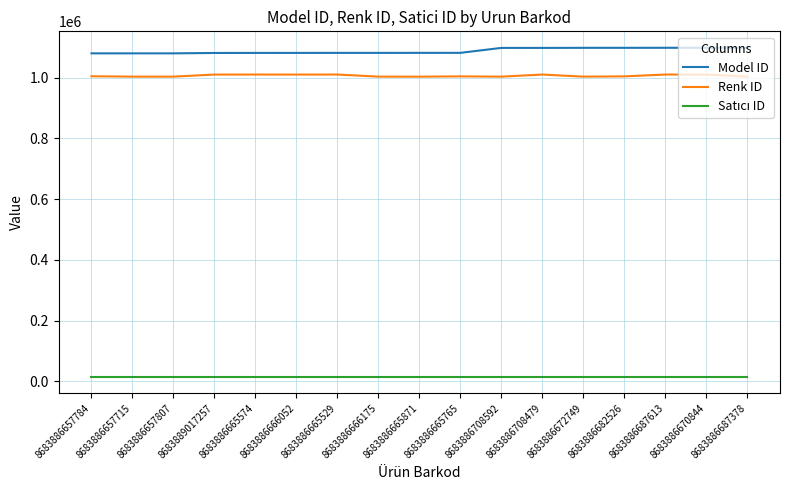

The value of Model ID at 8683886687613 is 1098507. True or false?

True